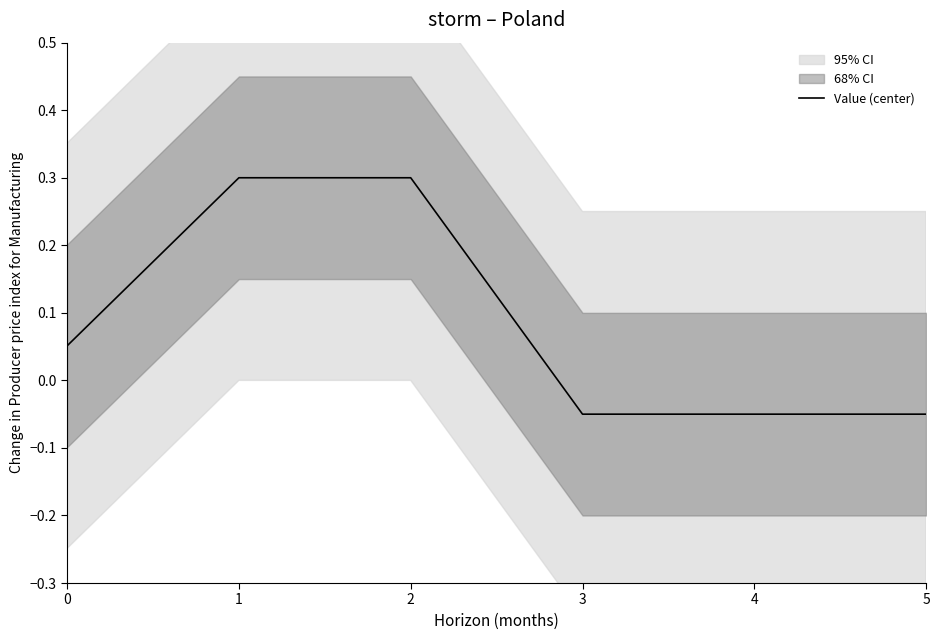

The chart shows a value of -0.0 at 5. True or false?

False